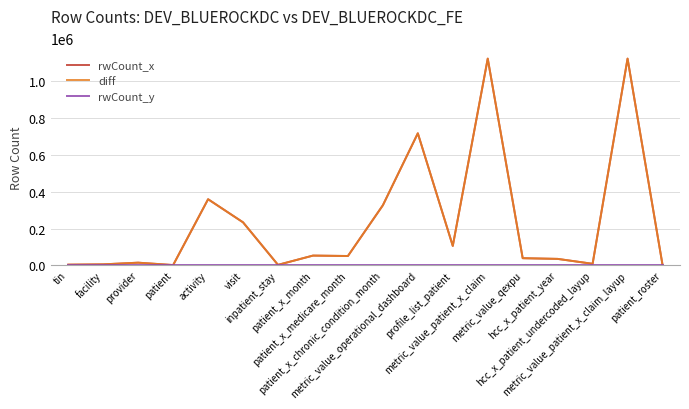

What position from the right is patient?

15